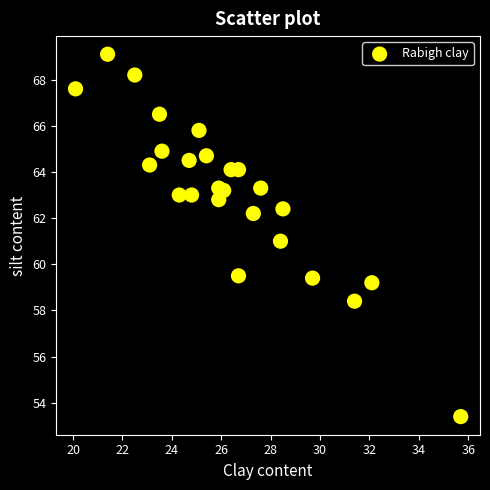

List the coordinates of all points as (Y, X) pairs, reading left to right.

(67.6, 20.1)  (69.1, 21.4)  (68.2, 22.5)  (64.3, 23.1)  (66.5, 23.5)  (64.9, 23.6)  (63.0, 24.3)  (64.5, 24.7)  (63.0, 24.8)  (65.8, 25.1)  (64.7, 25.4)  (63.3, 25.9)  (62.8, 25.9)  (63.2, 26.1)  (64.1, 26.4)  (59.5, 26.7)  (64.1, 26.7)  (62.2, 27.3)  (63.3, 27.6)  (61.0, 28.4)  (62.4, 28.5)  (59.4, 29.7)  (58.4, 31.4)  (59.2, 32.1)  (53.4, 35.7)